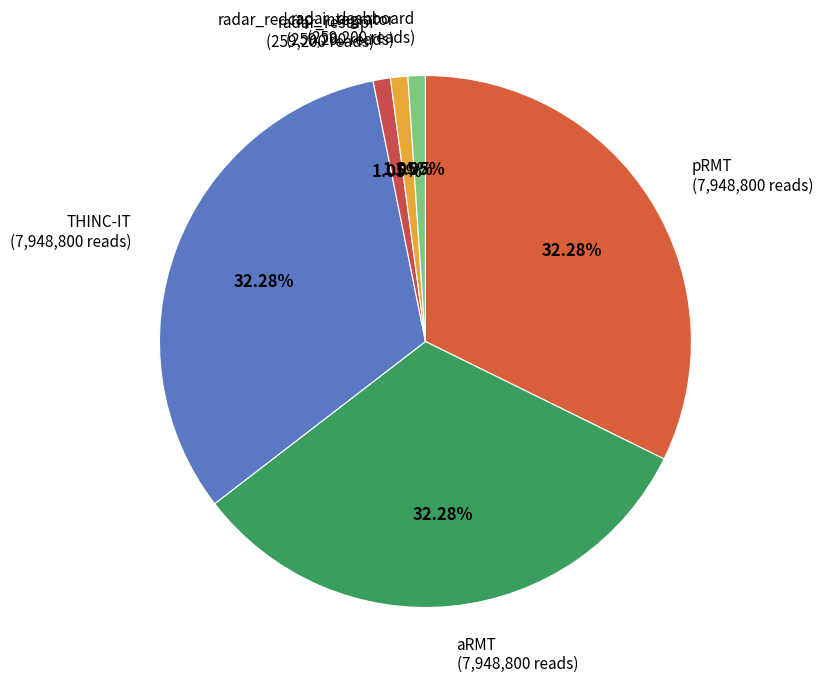

Is there a majority slice in this chart?

No